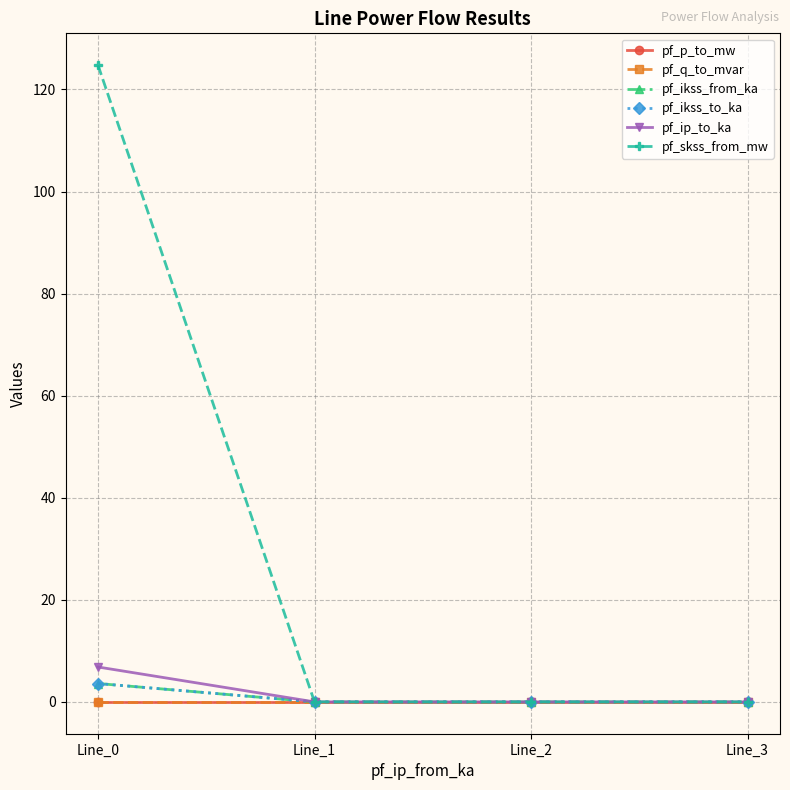

Is this an area chart (filled region under the line)?

No